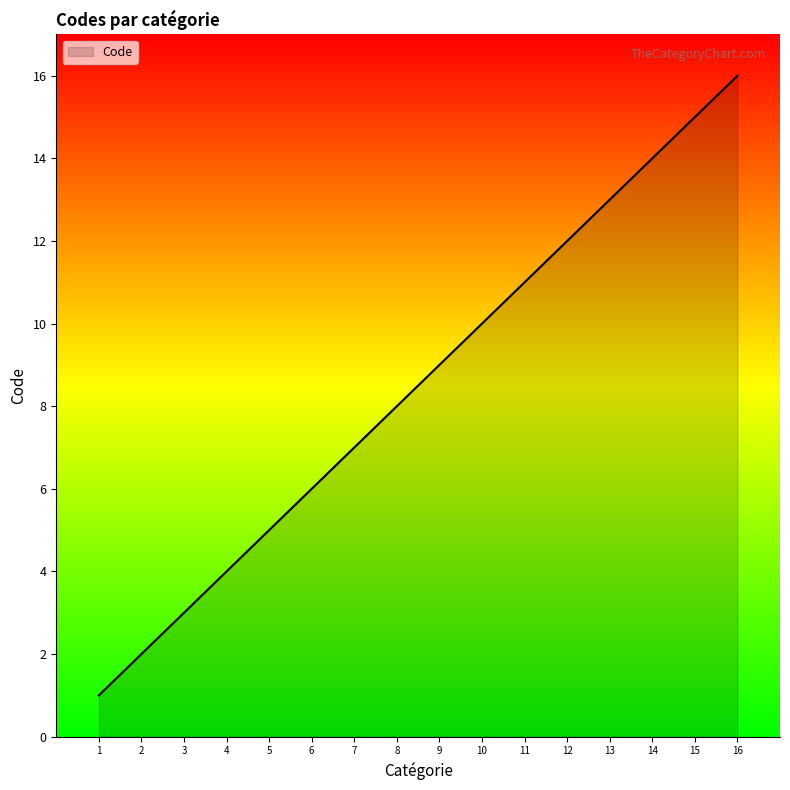

Reading left to right, transcribe all the data shown in this chart.

1	2	3	4	5	6	7	8	9	10	11	12	13	14	15	16